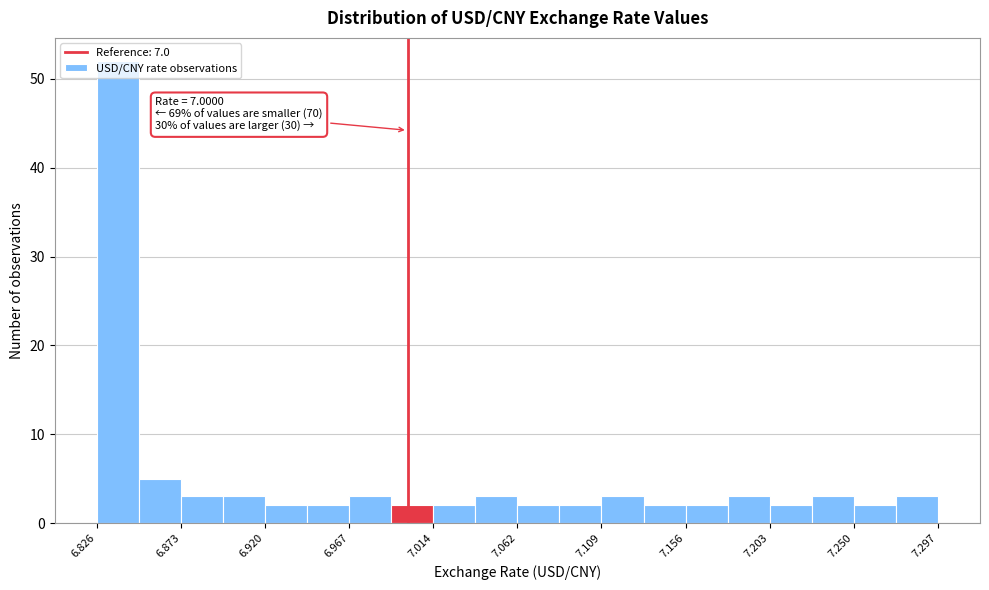

Which range on the x-axis has the tallest bar?

6.825 to 6.850